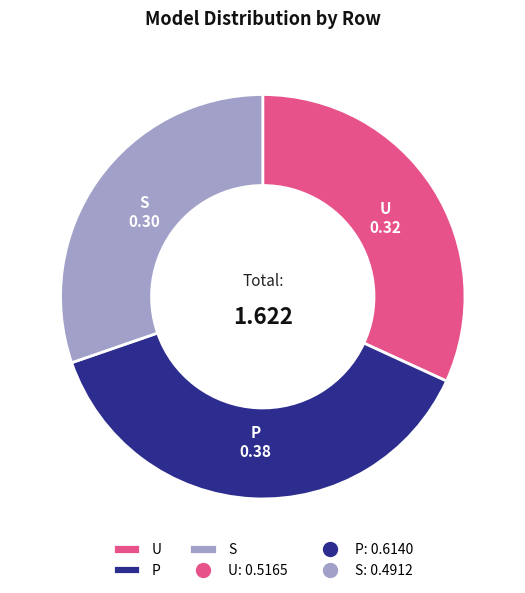

Count the number of slices in the pie.

3